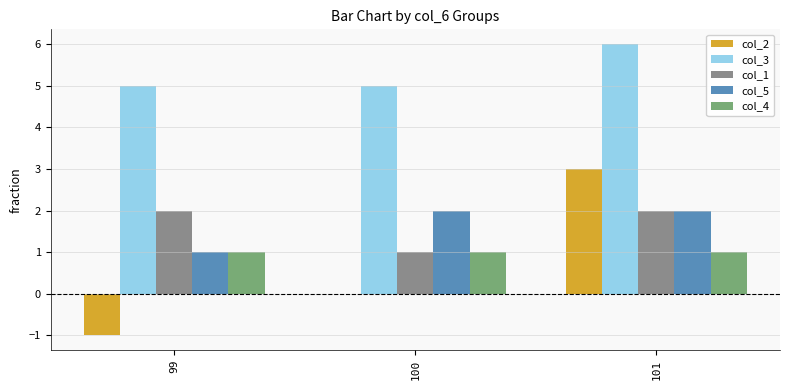

Reading left to right, transcribe all the data shown in this chart.

col_2: 99=-1	100=0	101=3
col_3: 99=5	100=5	101=6
col_1: 99=2	100=1	101=2
col_5: 99=1	100=2	101=2
col_4: 99=1	100=1	101=1